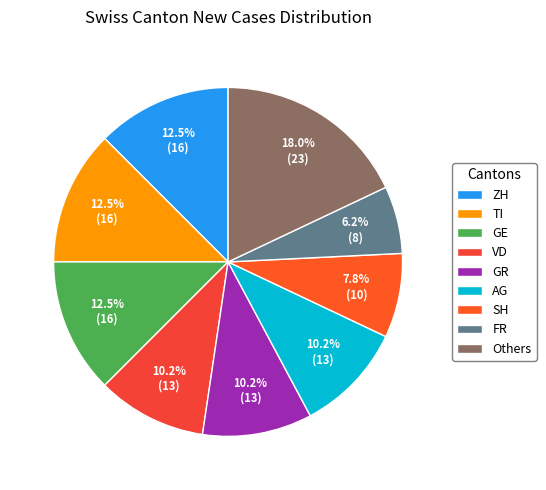

What is the total percentage of VD and ZH?

22.7%